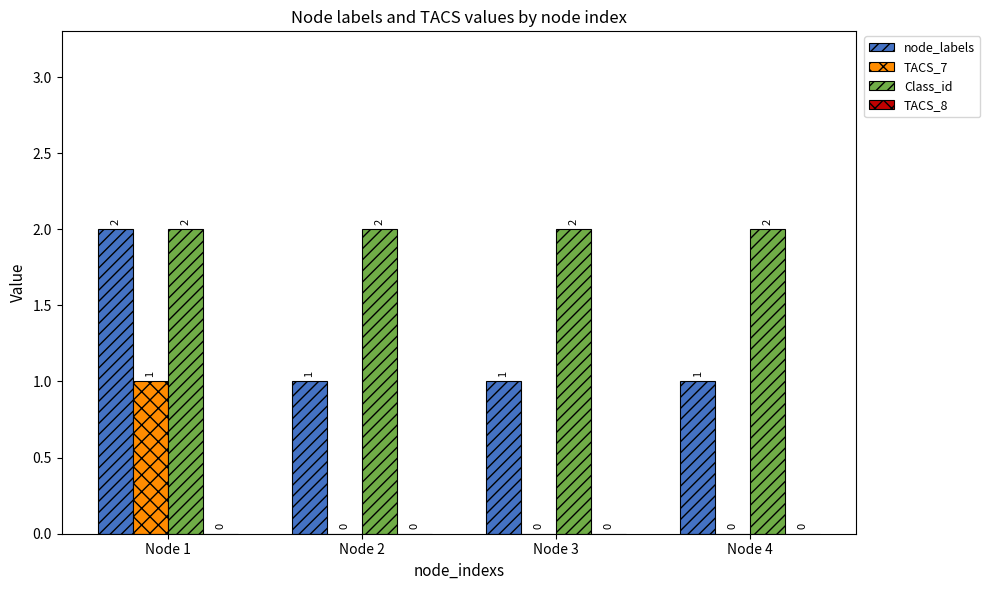

Reading left to right, what are all the values shown in this chart?

node_labels: Node 1=2	Node 2=1	Node 3=1	Node 4=1
TACS_7: Node 1=1	Node 2=0	Node 3=0	Node 4=0
Class_id: Node 1=2	Node 2=2	Node 3=2	Node 4=2